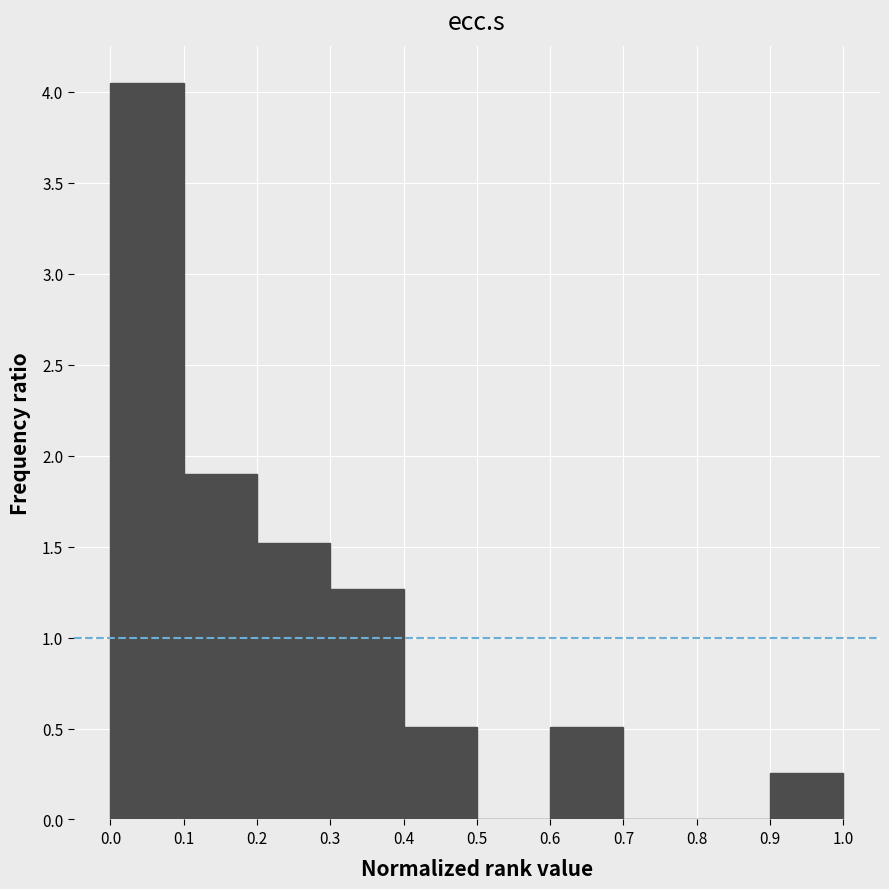

Over which range of the x-axis is the bar tallest?

0.0 to 0.1